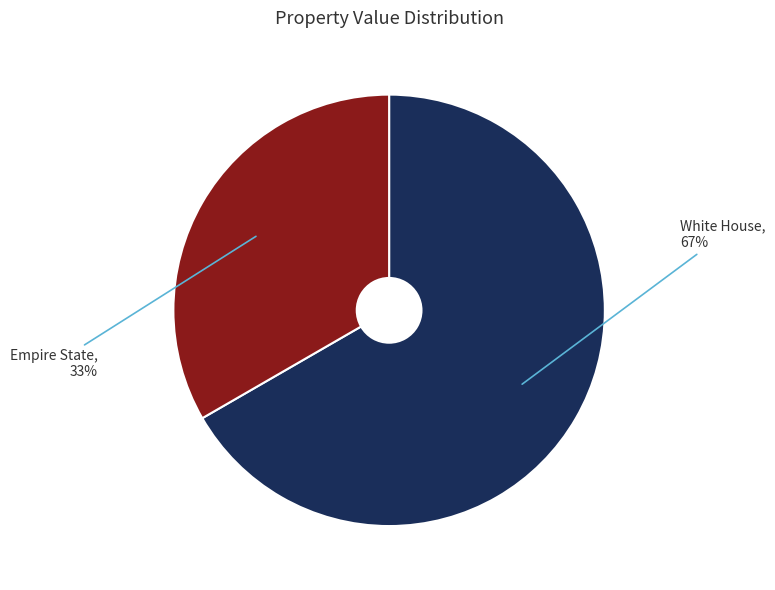

Do White House and Empire State together represent more than half of the pie?

Yes